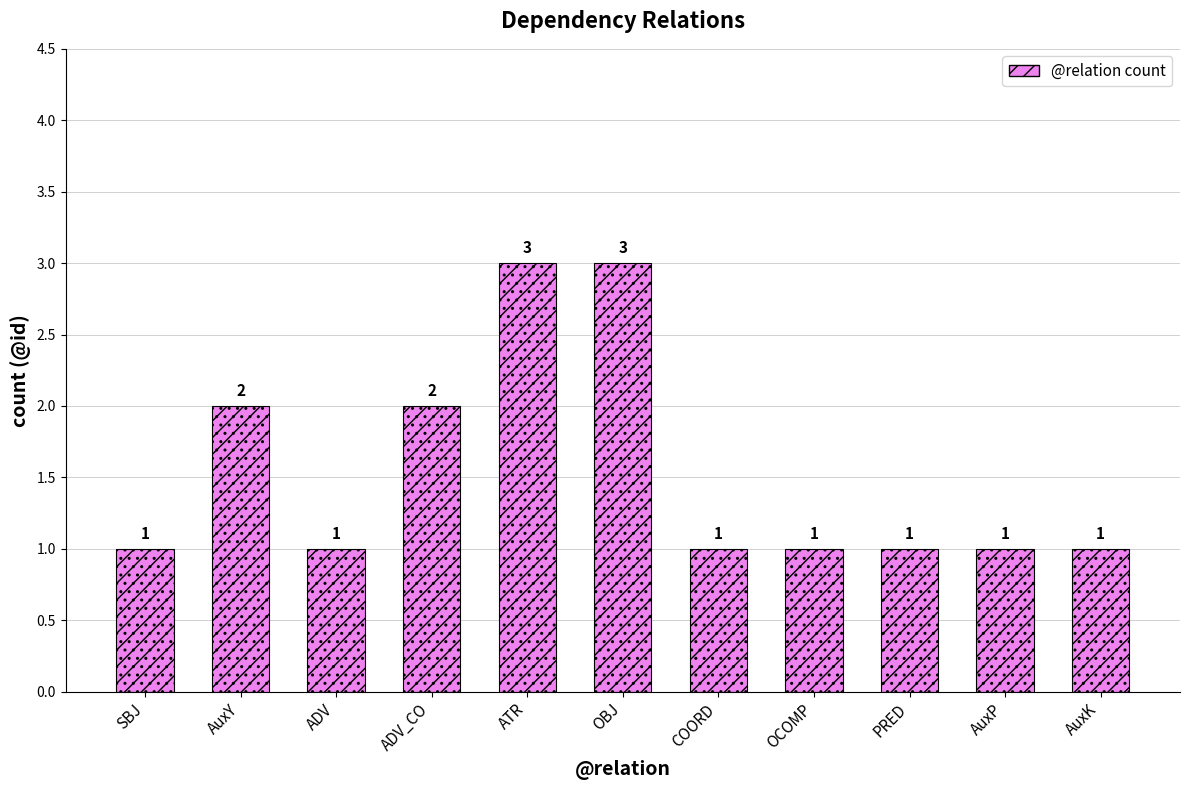

The value at ADV_CO is 1. True or false?

False